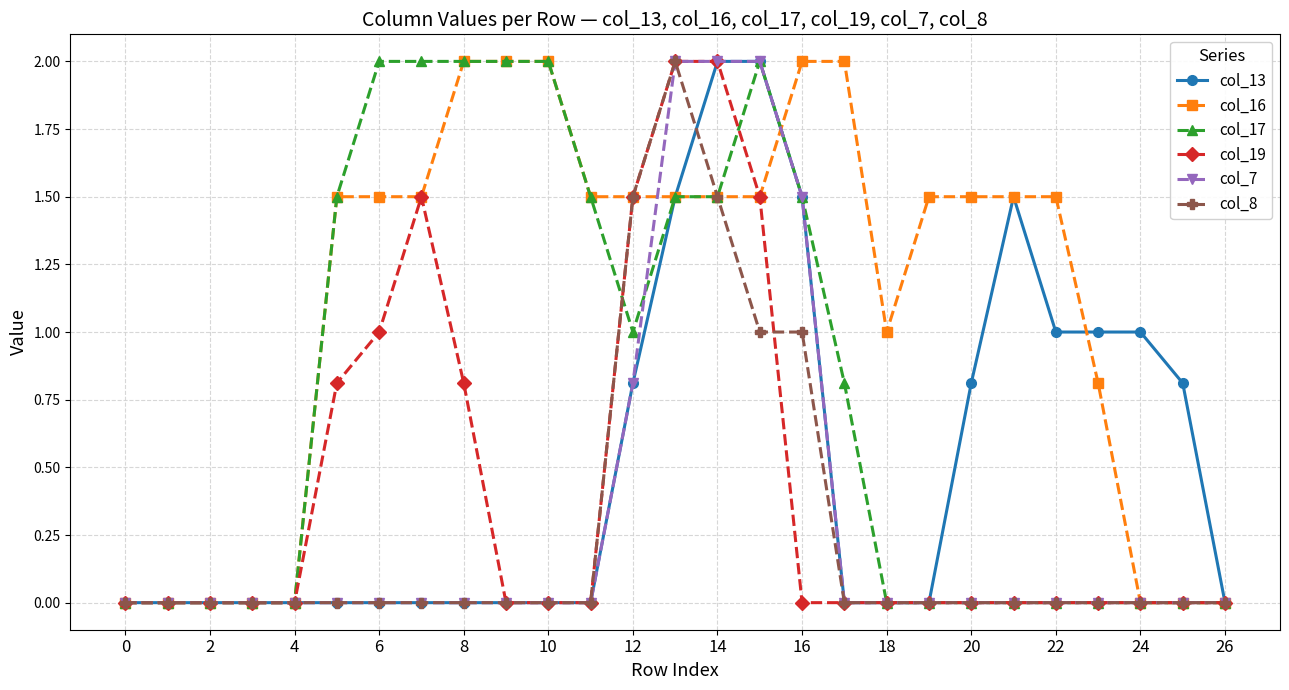

Which series has the largest total across all categories?

col_16